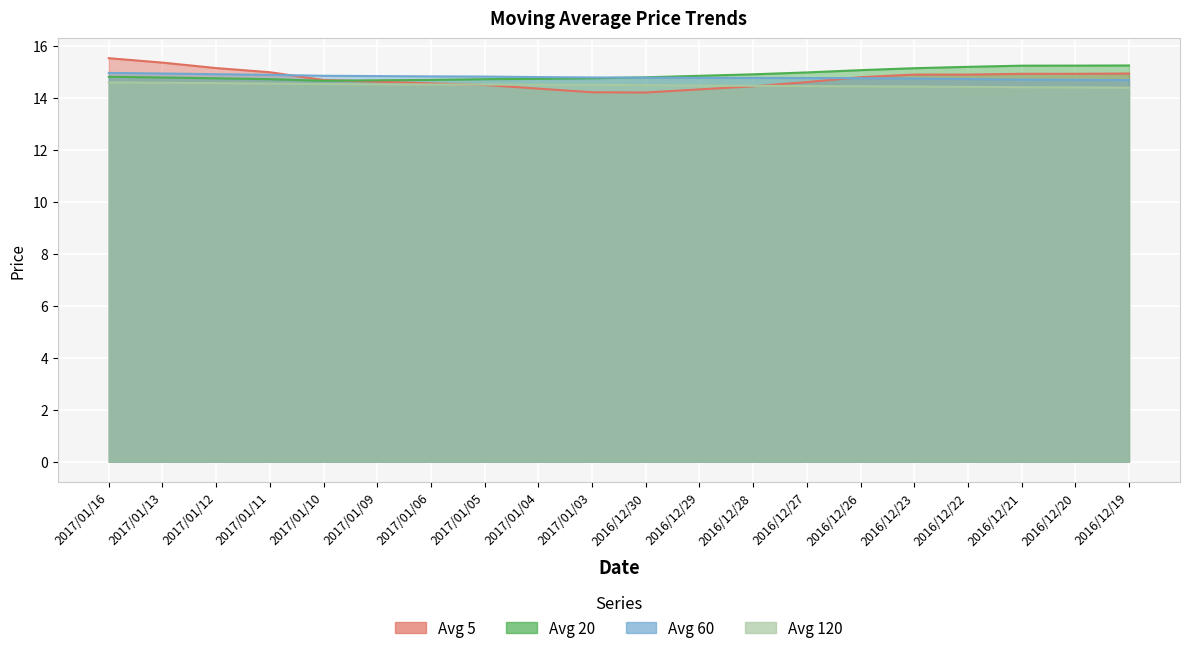

What is the difference between the maximum and second lowest values in the avg_twenty series?

0.6